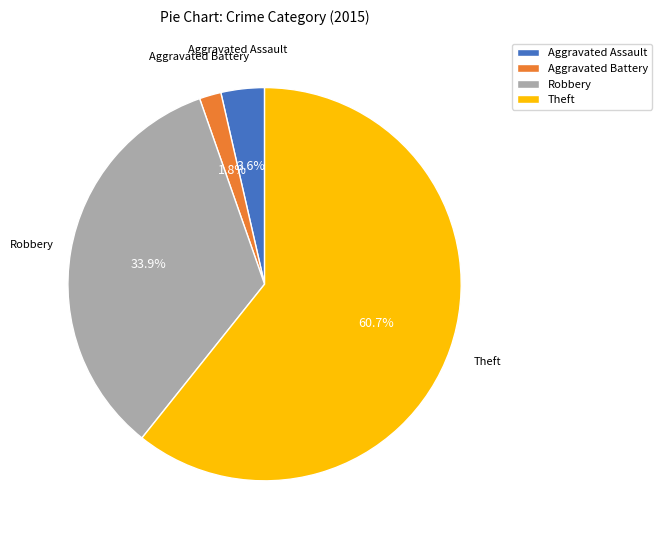

Count the number of slices in the pie.

4